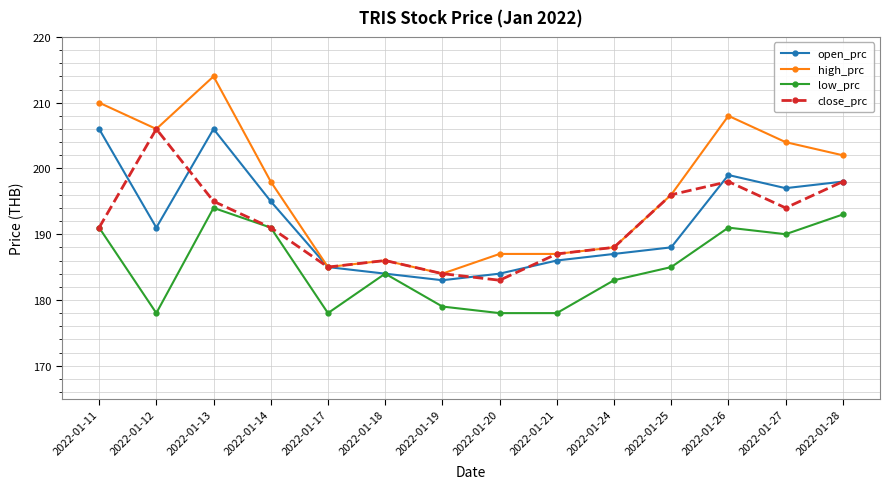

Which series has the largest range (max minus min)?

high_prc